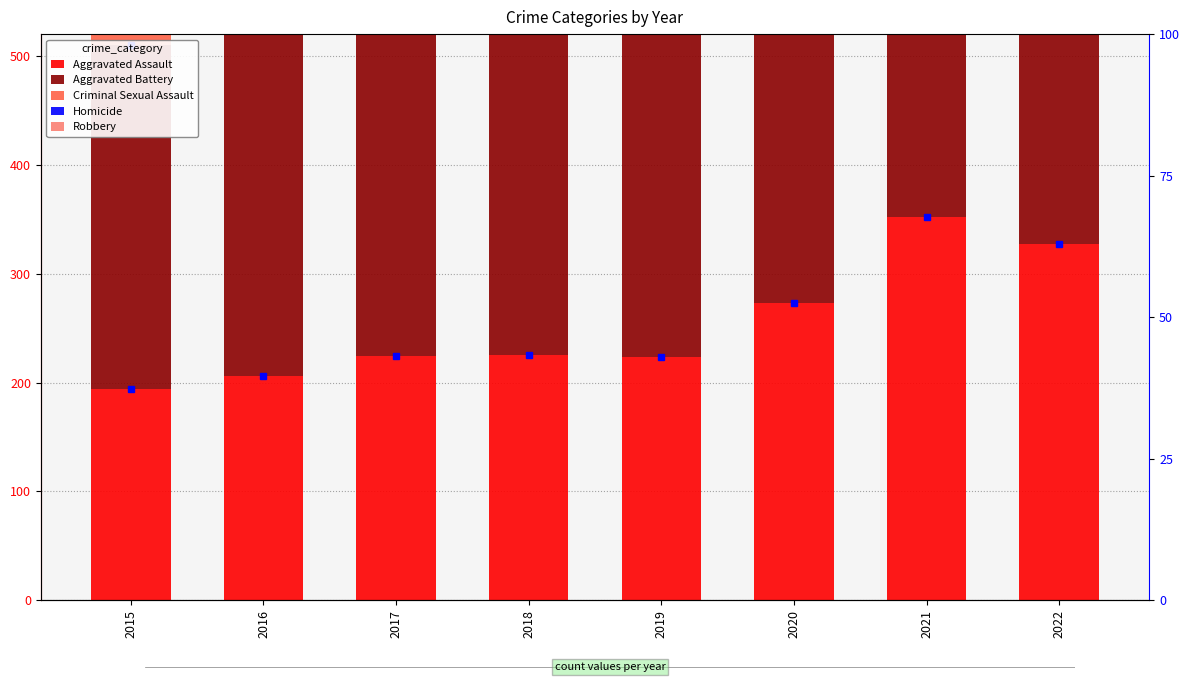

What is the difference between the maximum and minimum values in the Criminal Sexual Assault series?

31